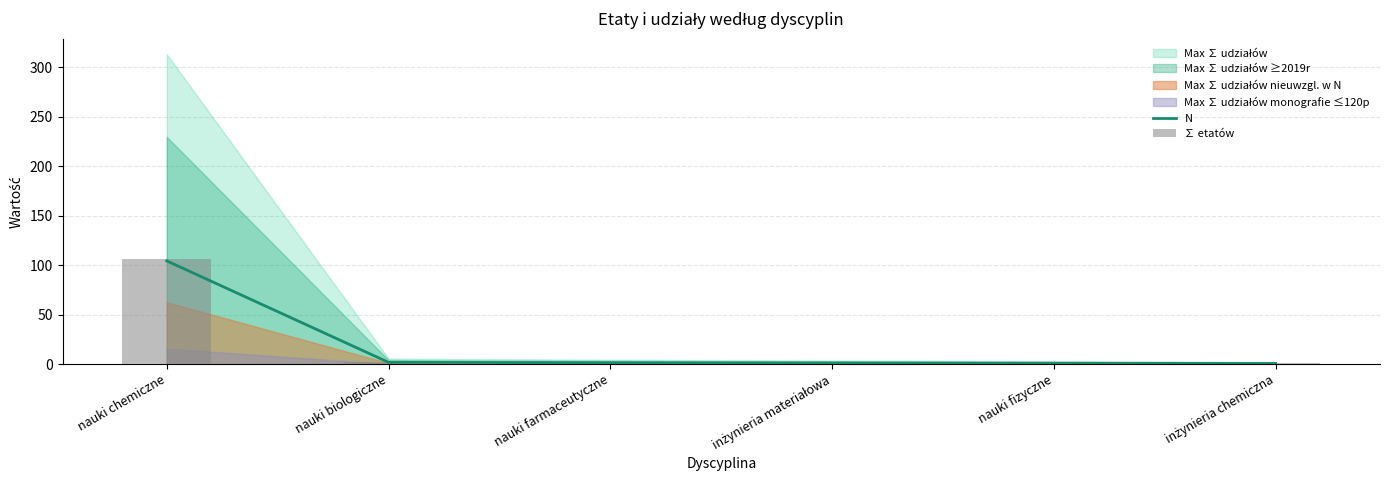

What position from the left is nauki biologiczne?

2